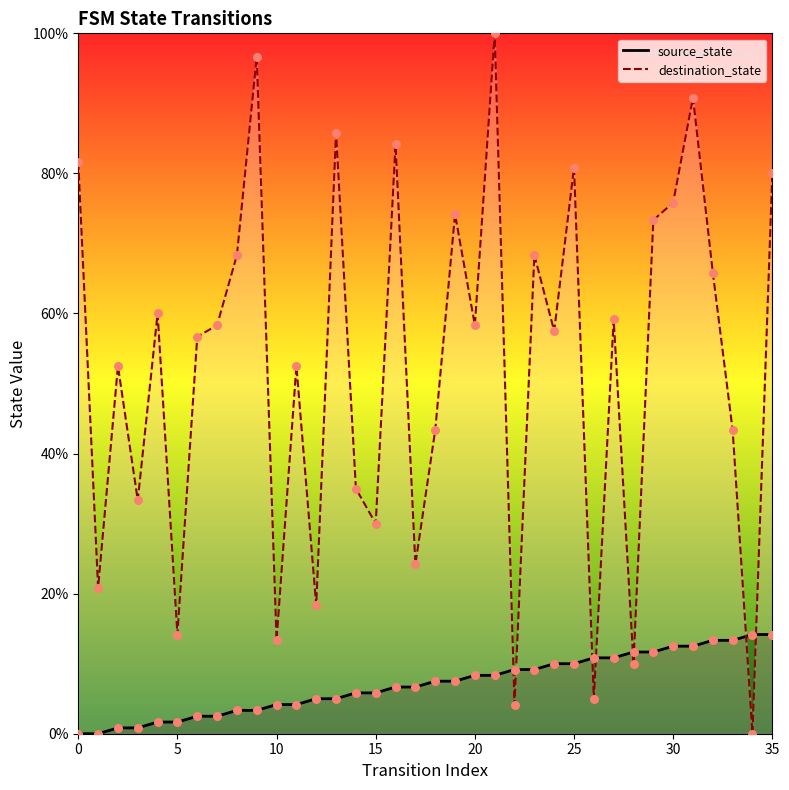

Which series contains the highest Y value?

destination_state